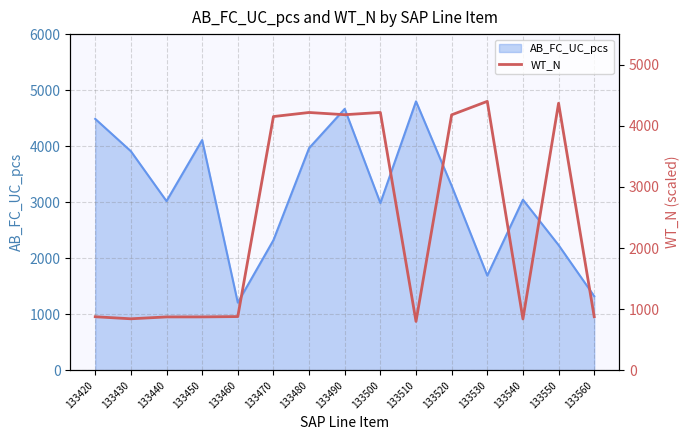

The value of AB_FC_UC_pcs at 133530 is 1093. True or false?

False